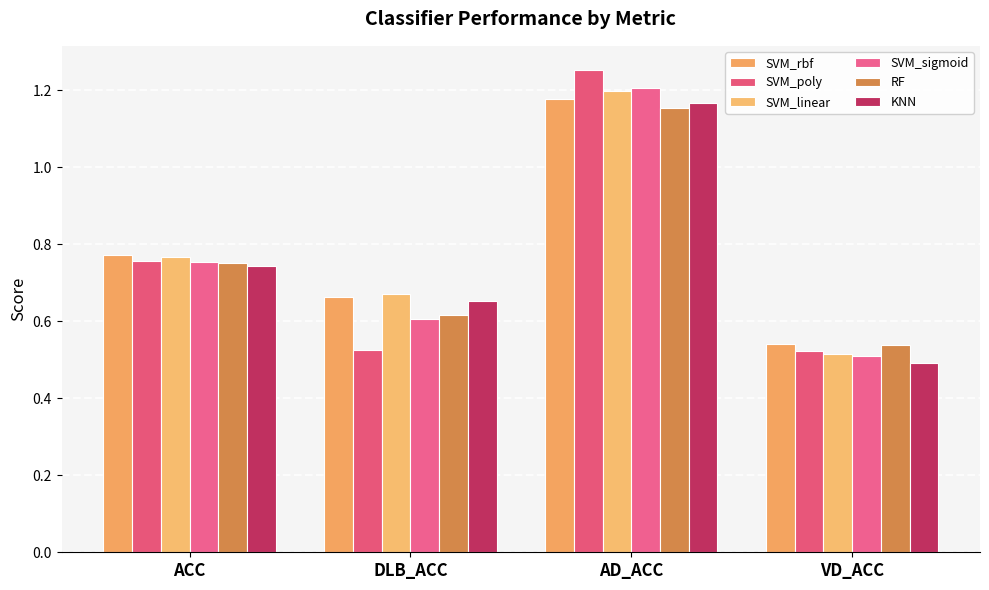

At which label does RF reach its peak?

AD_ACC